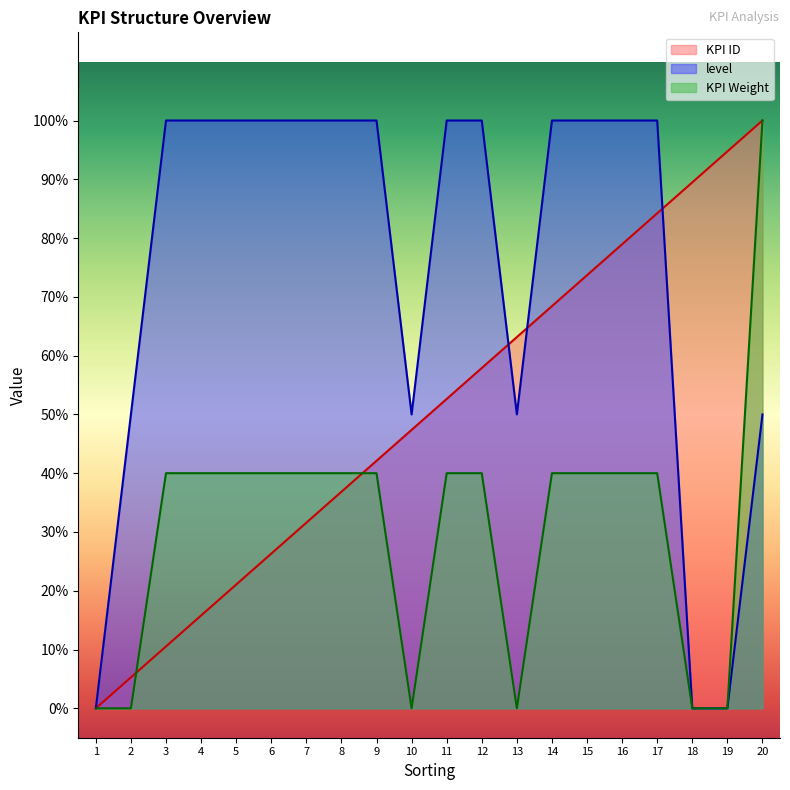

Rank the series by their average value, from lowest to highest.

KPI Weight, KPI ID, level